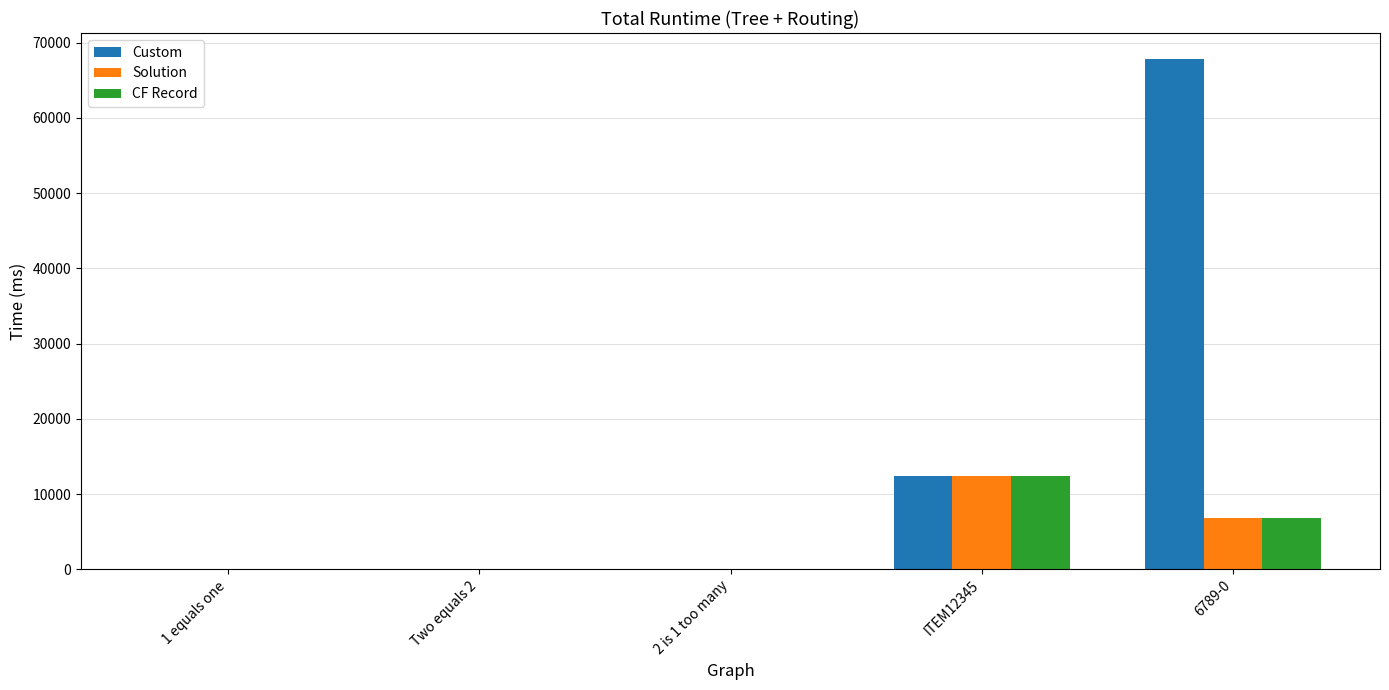

How many groups of bars are there?

5